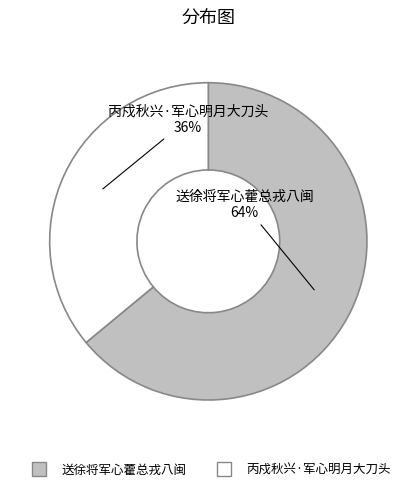

How many slices are in this pie chart?

2